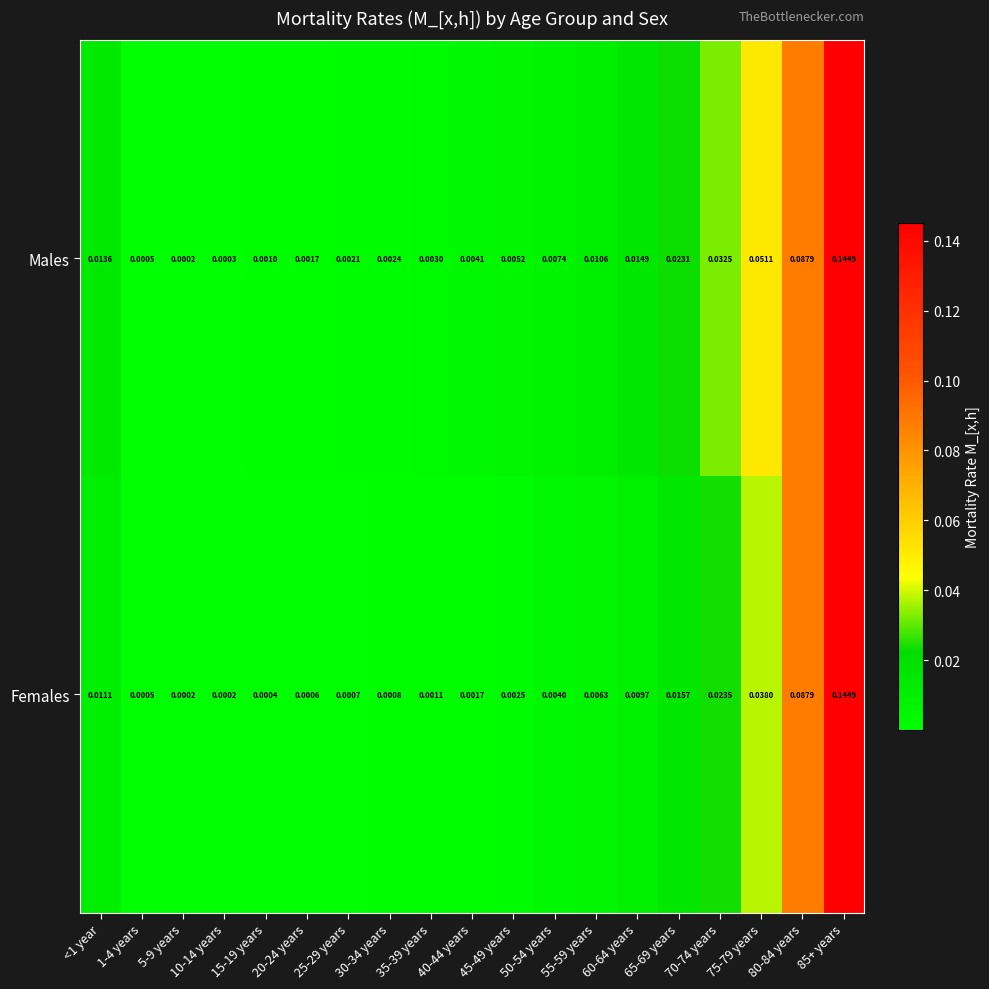

Rank the series at 70-74 years from highest to lowest value.

Males, Females